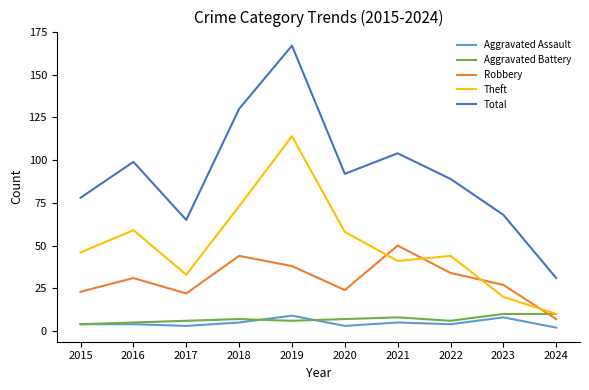

How many interior local valleys does the Total series have?

2